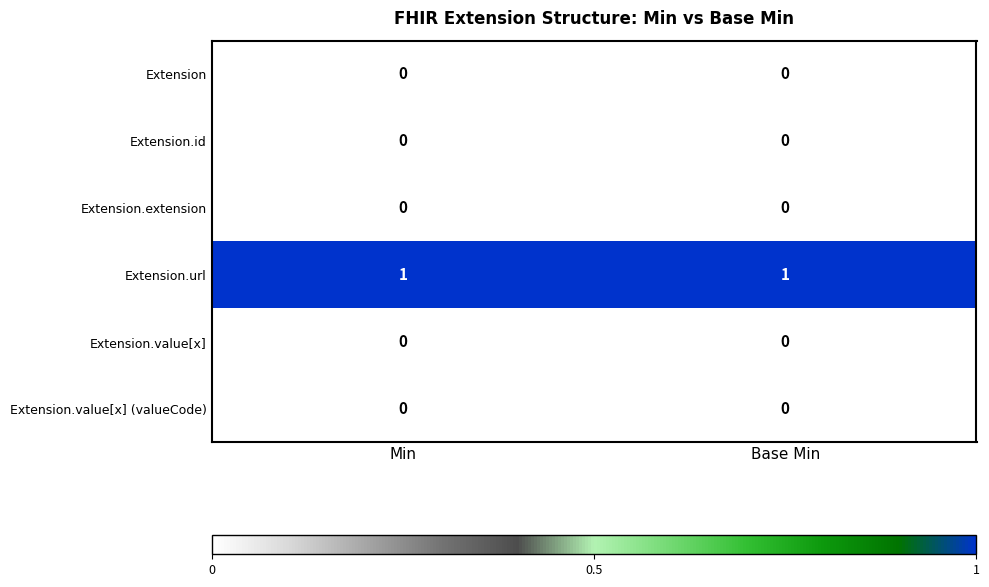

The value of Extension.value[x] (valueCode) at Base Min is 0. True or false?

True